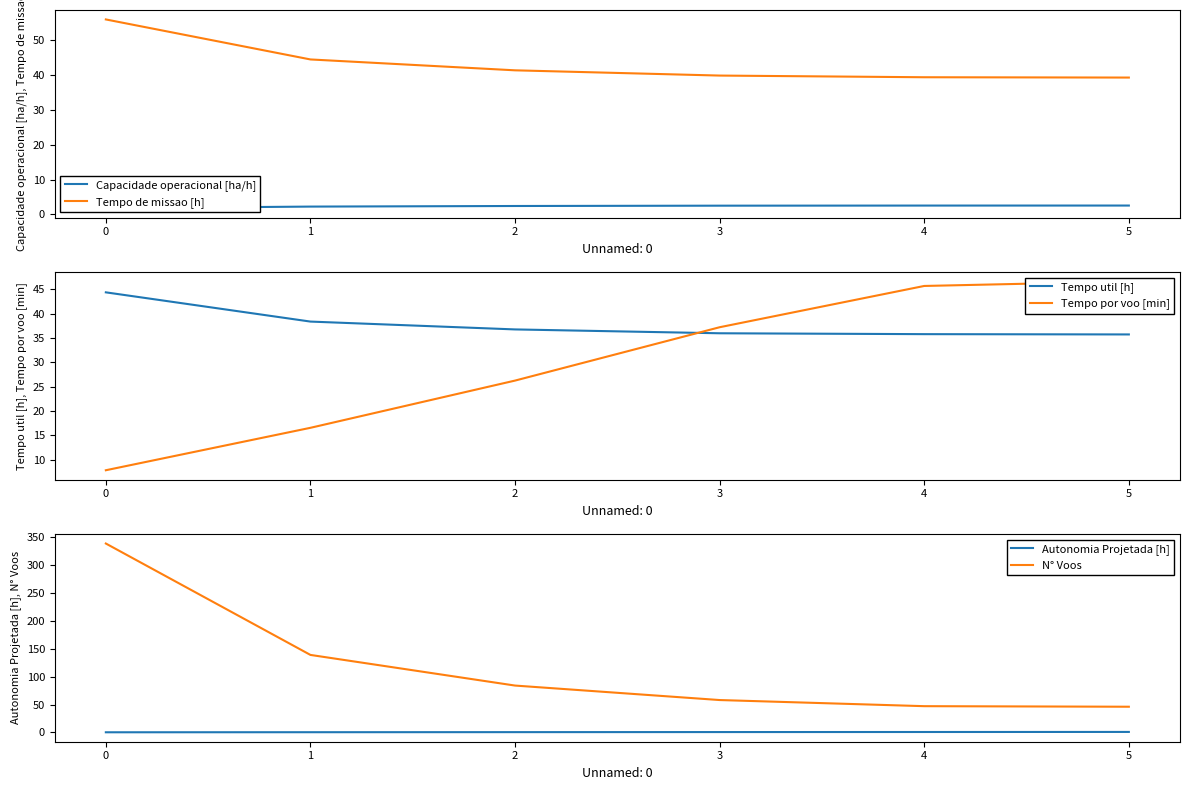

What is the average value of the Tempo por voo [min] series?

30.0